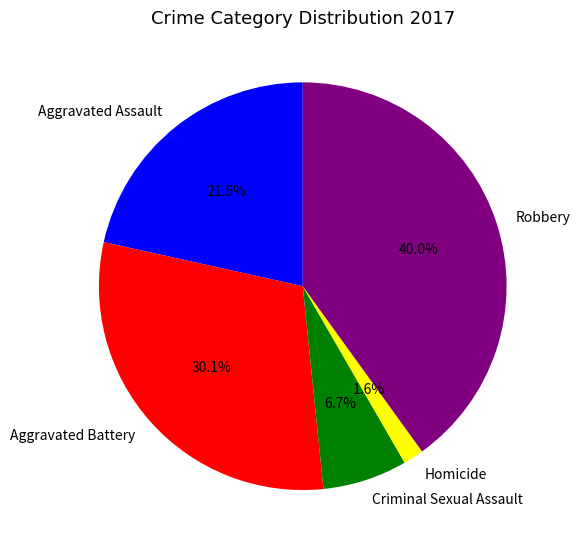

Approximately how many times larger is the value at Aggravated Battery compared to Robbery?

0.8